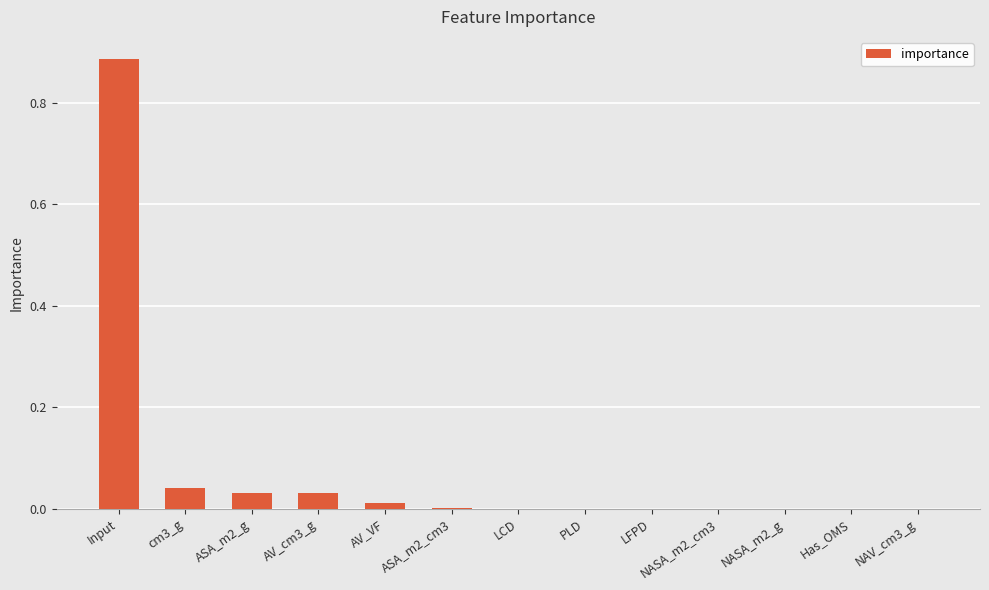

Count the number of data series in this chart.

1